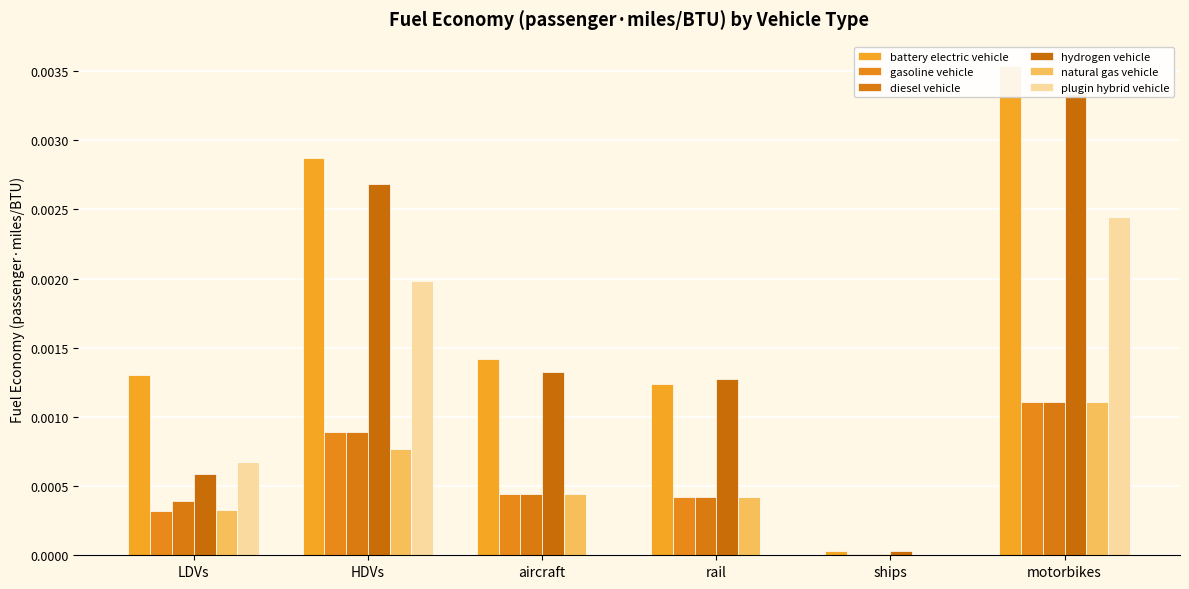

How many series are shown in this chart?

6